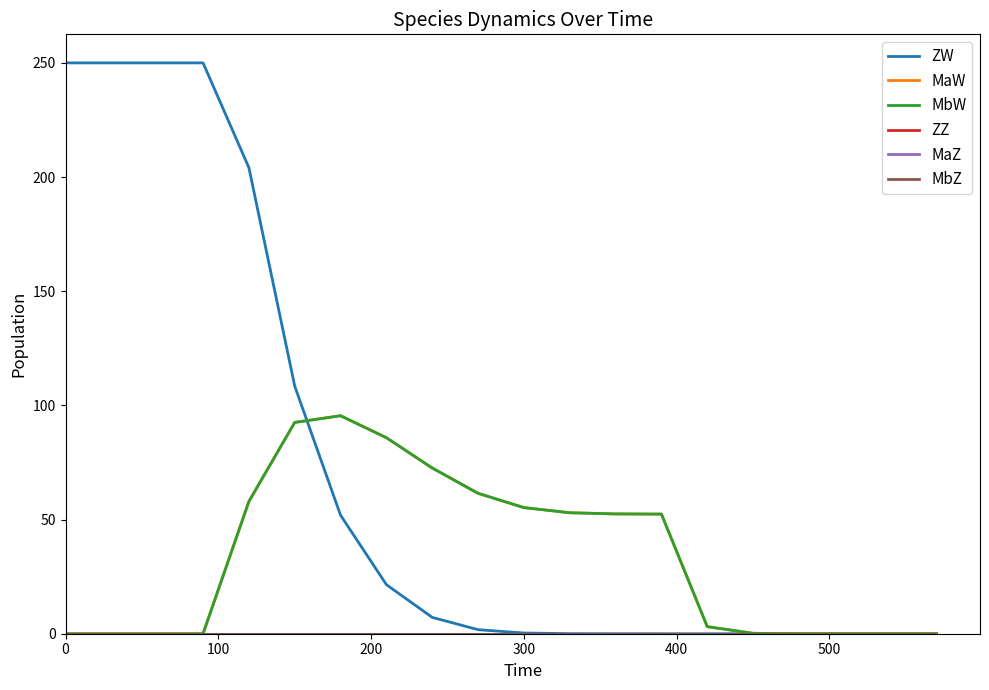

True or false: ZZ has more than 2 interior local peaks.

False